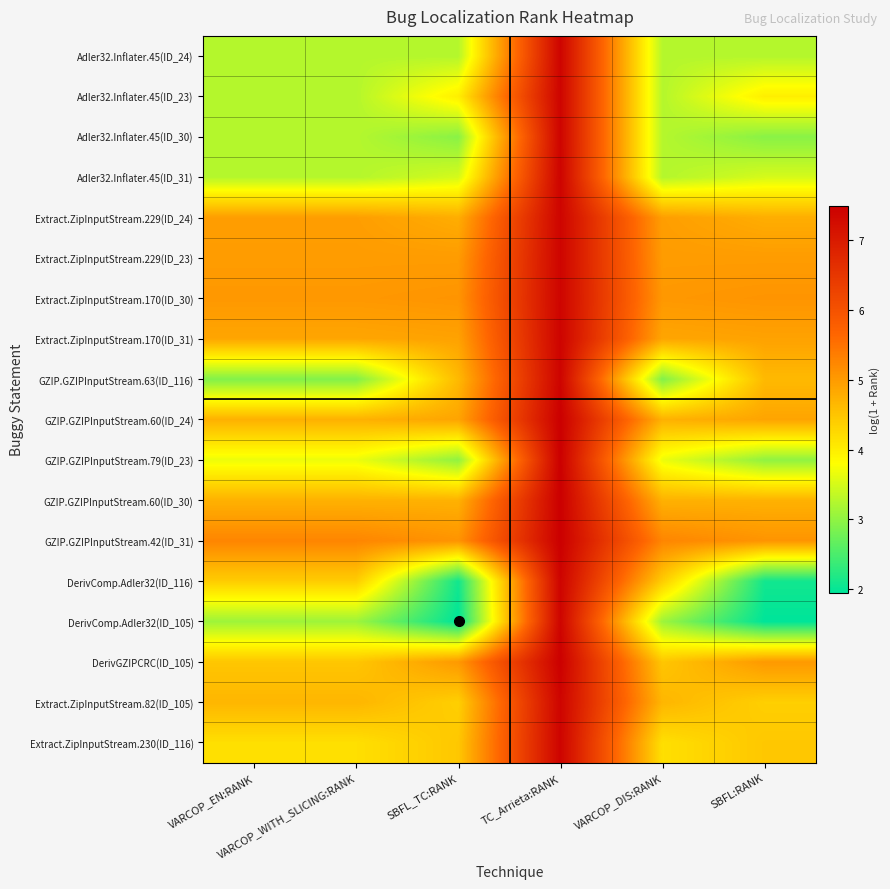

At which category is the sum across all series the highest?

TC_Arrieta:RANK